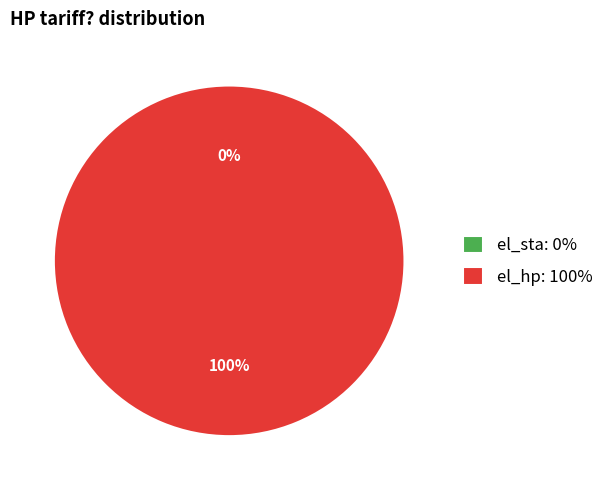

Count the number of slices in the pie.

2